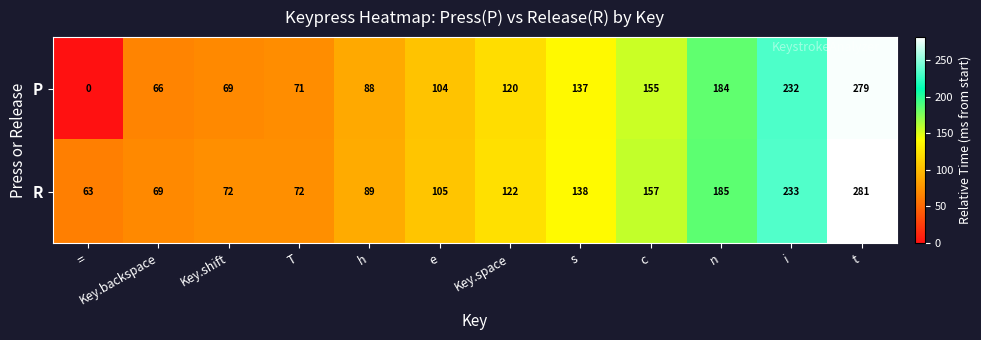

Count the number of categories in the chart.

12